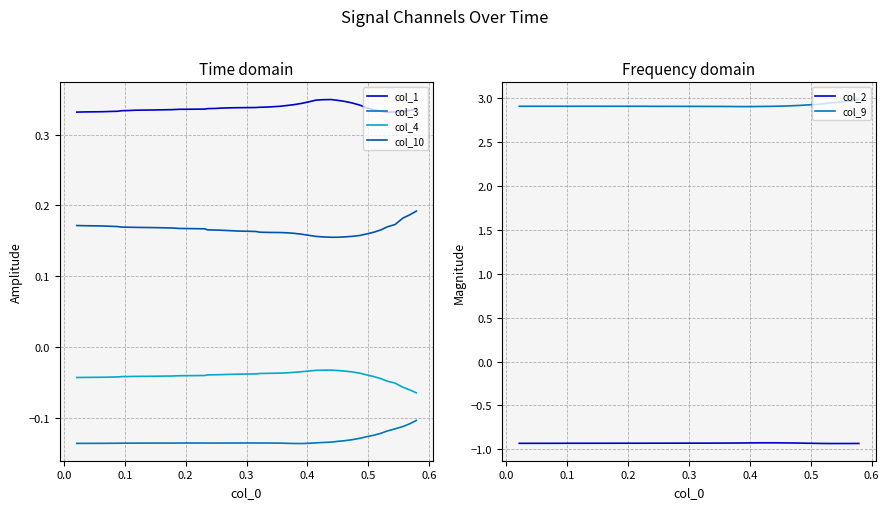

True or false: col_9 and col_4 cross at least once.

False